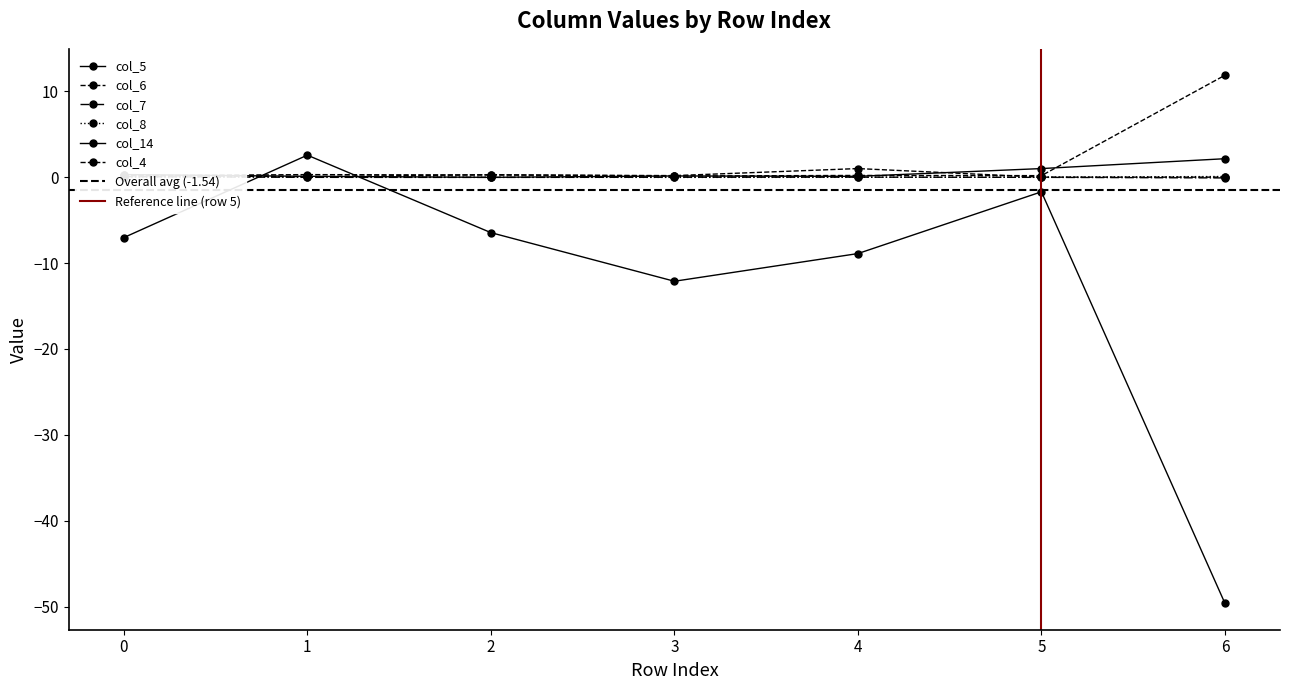

Between 2 and 5, which series saw the biggest shift?

col_14